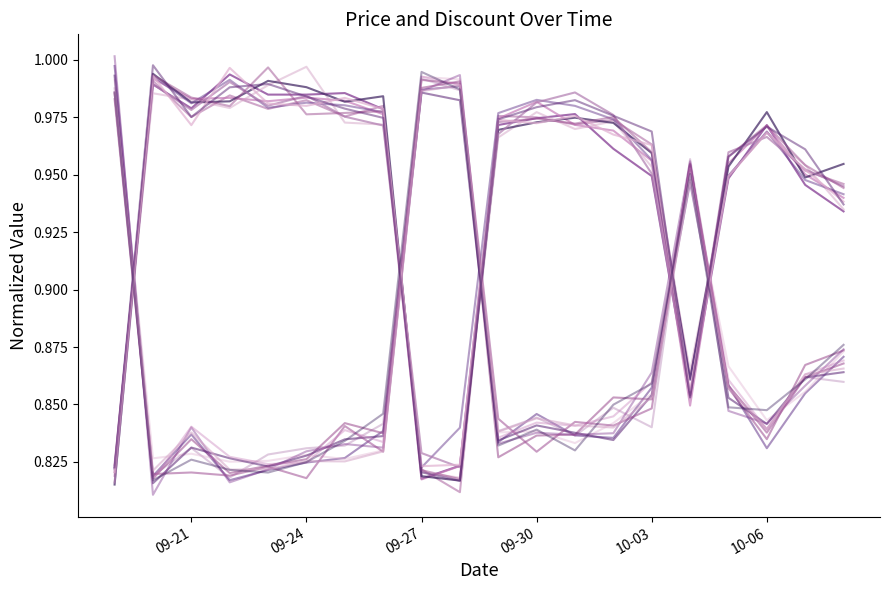

Reading left to right, transcribe all the data shown in this chart.

Price: 0.8	1.0	1.0	1.0	1.0	1.0	1.0	1.0	0.8	0.8	1.0	1.0	1.0	1.0	1.0	0.8	1.0	1.0	1.0	0.9
Discount: 1.0	0.8	0.8	0.8	0.8	0.8	0.8	0.8	1.0	1.0	0.8	0.8	0.8	0.8	0.9	1.0	0.9	0.8	0.9	0.9